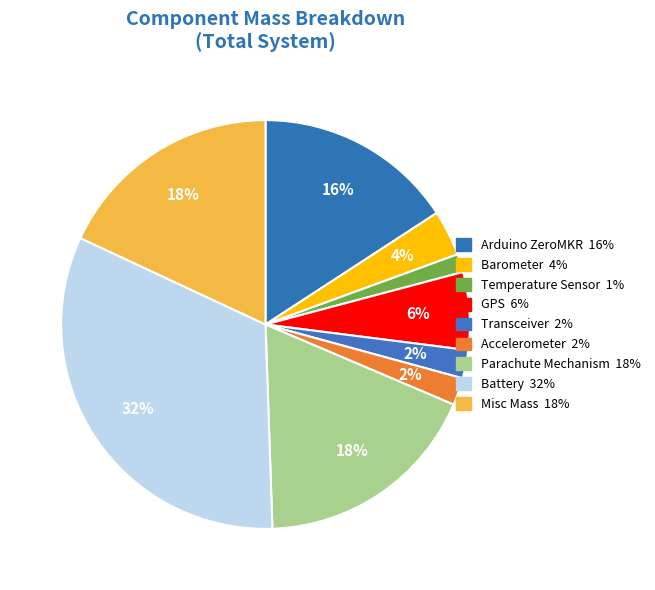

What percentage is NOT represented by Accelerometer?

97.8%